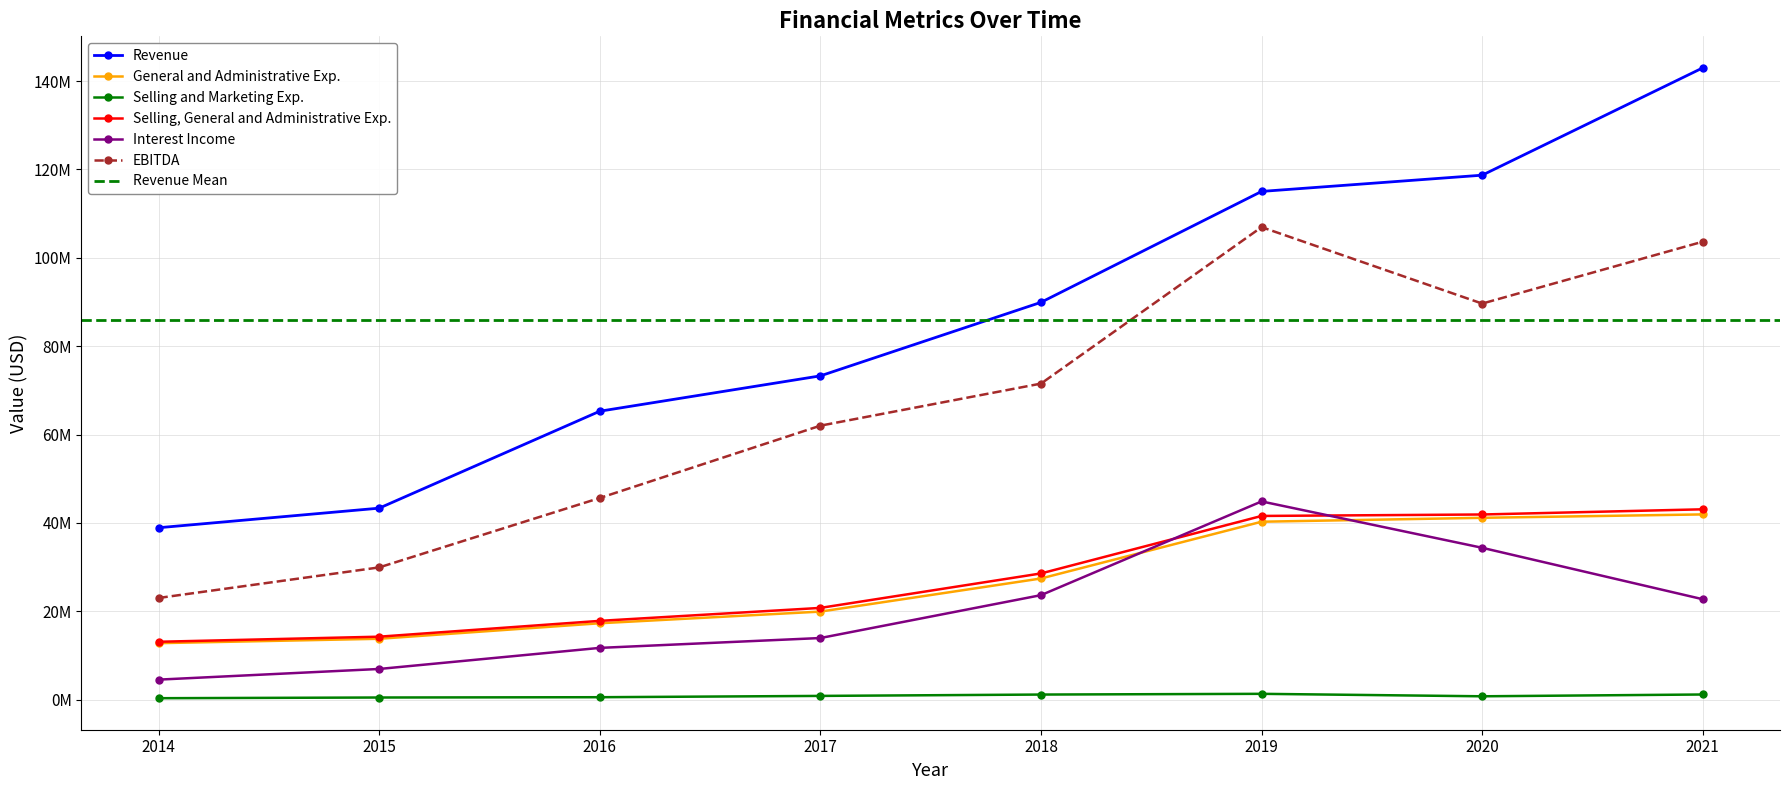

Which series has the largest total across all categories?

Revenue